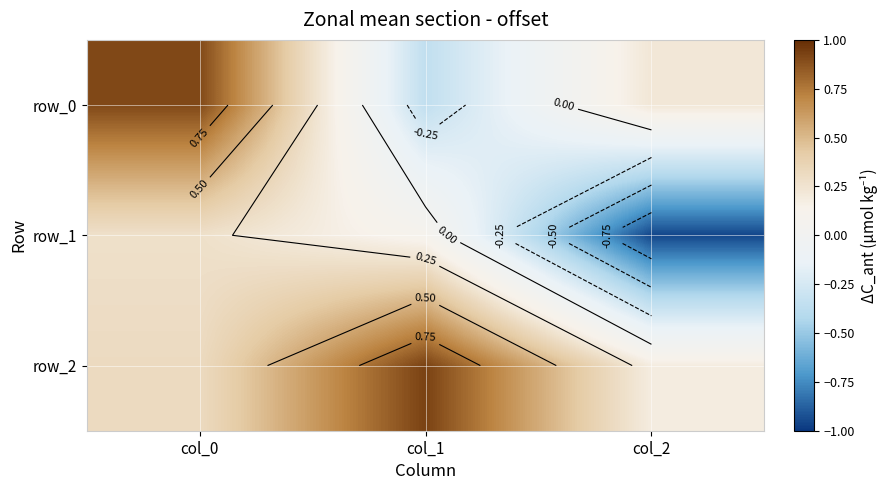

At which label does row_1 first exceed 0?

col_0